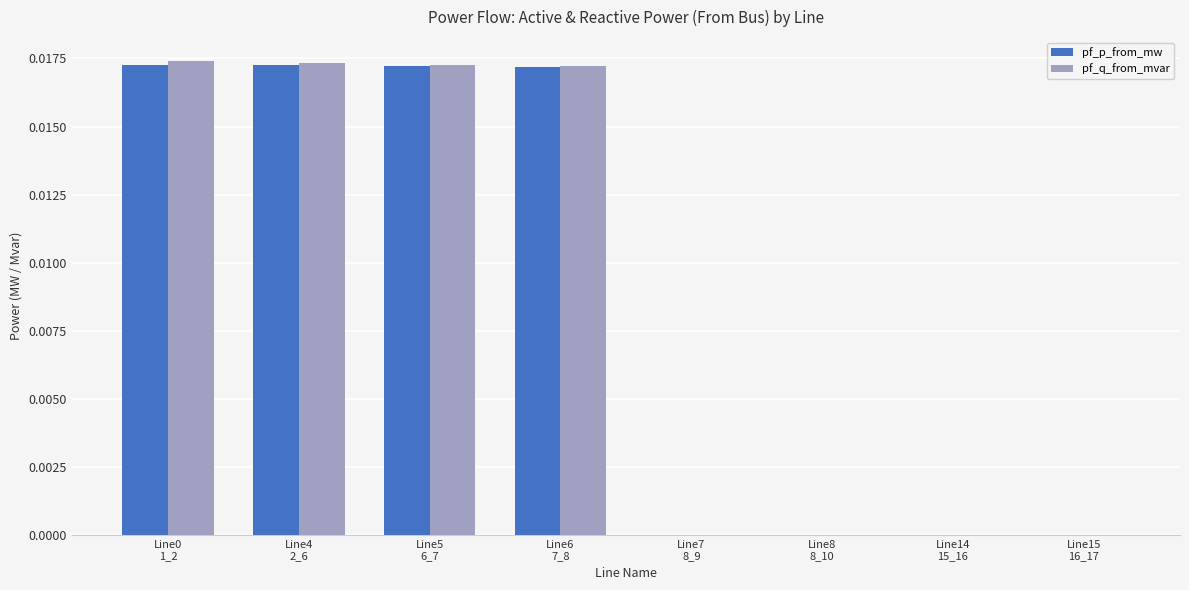

What is the label of the 1st bar from the left?

Line0
1_2